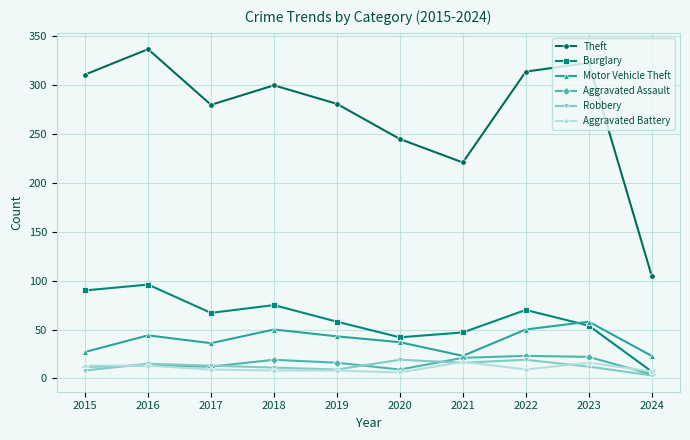

Which series has the largest total across all categories?

Theft